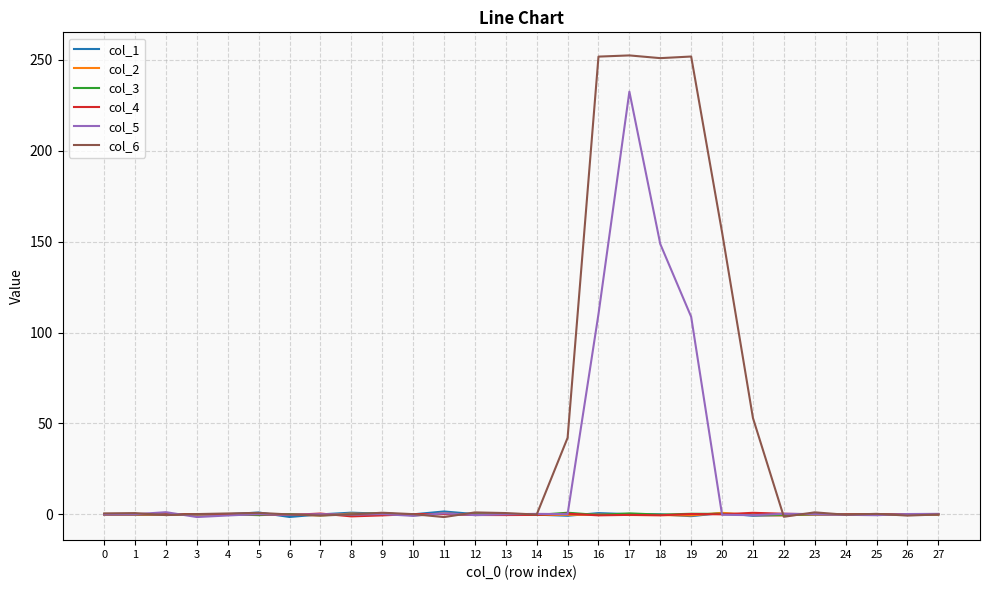

What is the maximum value shown in the chart?

252.5